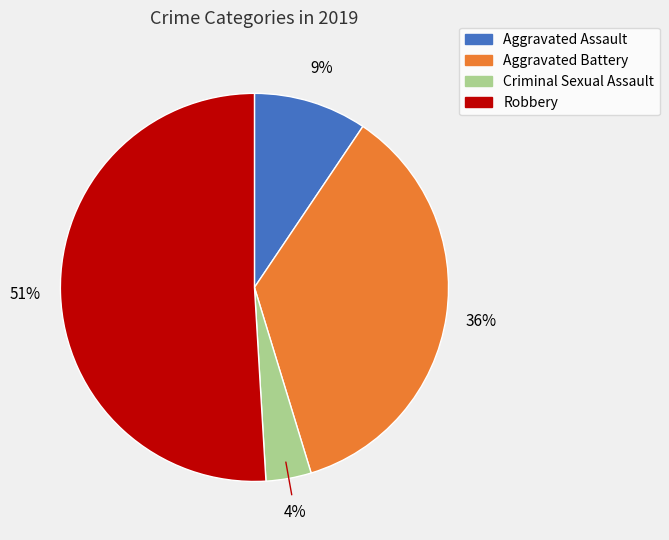

Between Criminal Sexual Assault and Aggravated Assault, which is larger?

Aggravated Assault